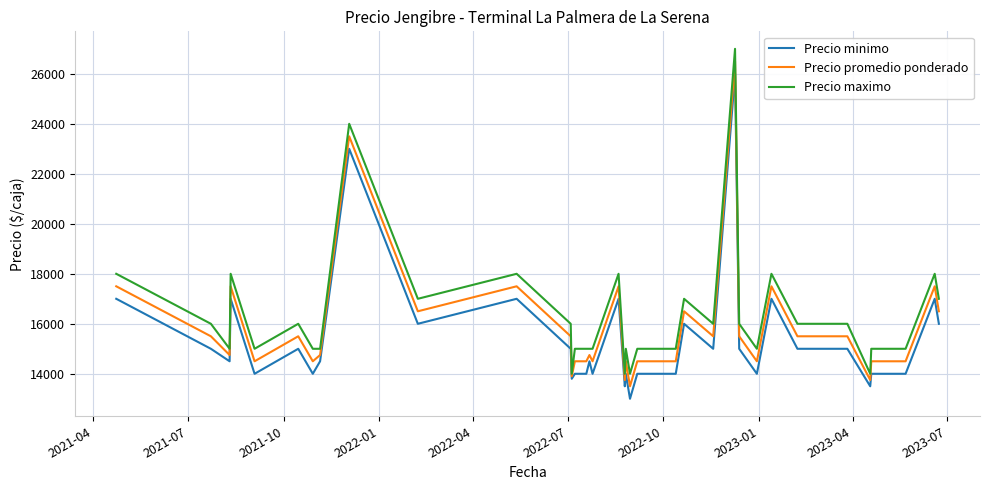

What is the maximum value for Precio maximo?

27000